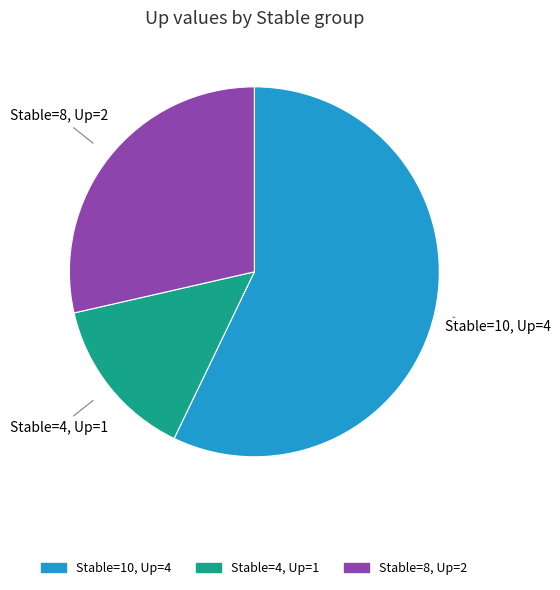

Rank the categories by value from highest to lowest.

Stable=10, Stable=8, Stable=4